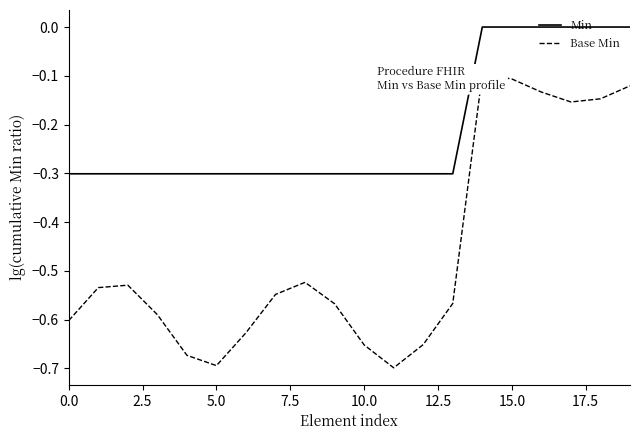

True or false: Min has more than 1 points higher than both neighbors.

False